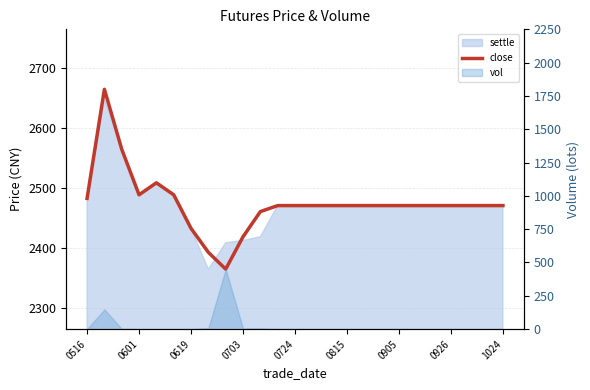

What is the difference between the maximum and second lowest values?

272